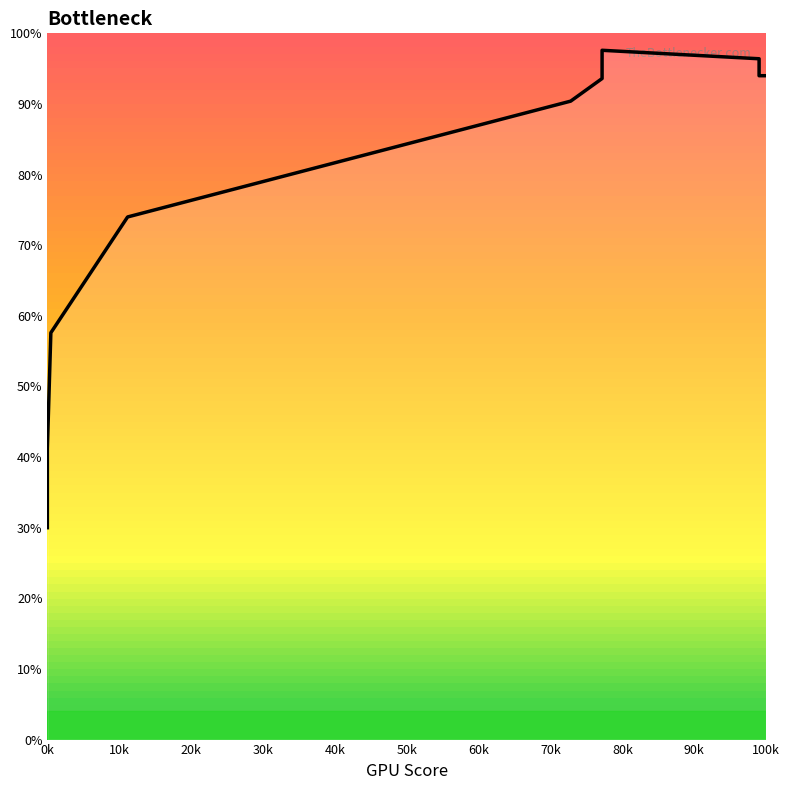

What is the sum of all values?

3590.0